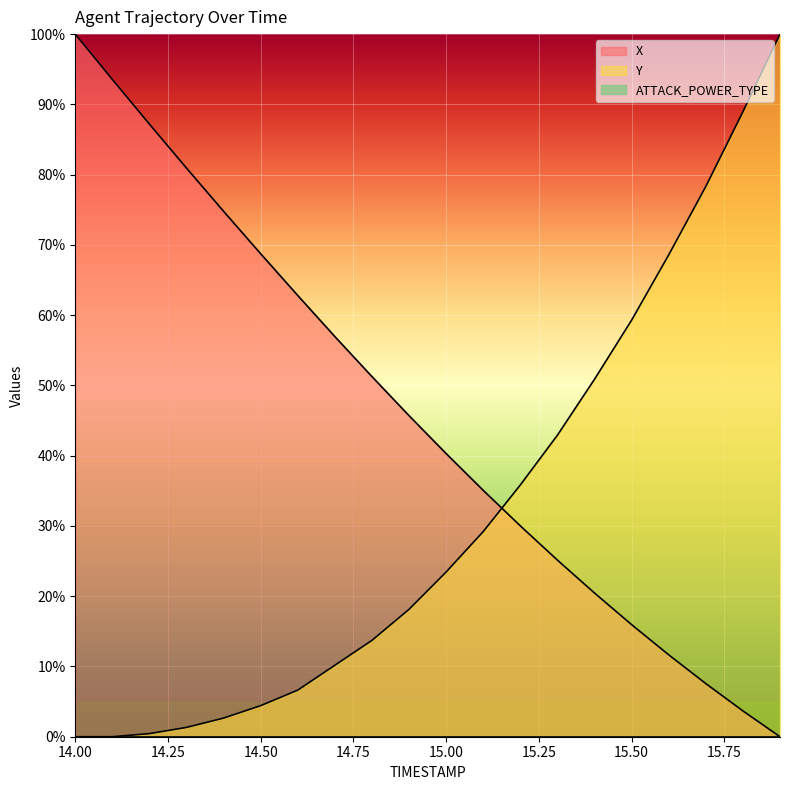

Does the chart display data point markers on the line(s)?

No